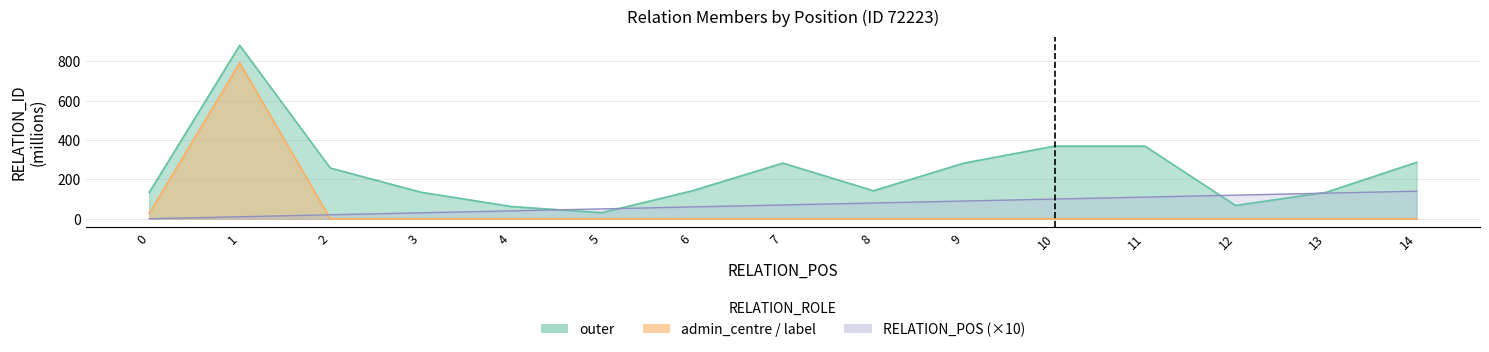

In outer, how many points are lower than both neighbors (excluding endpoints)?

3